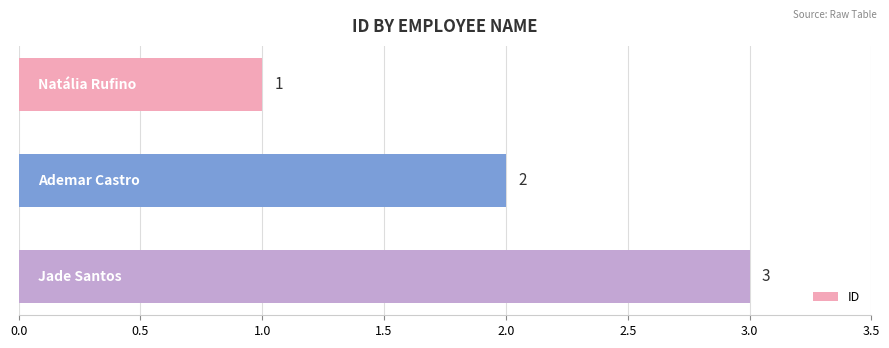

What is the value of the 3rd bar from the top?

3